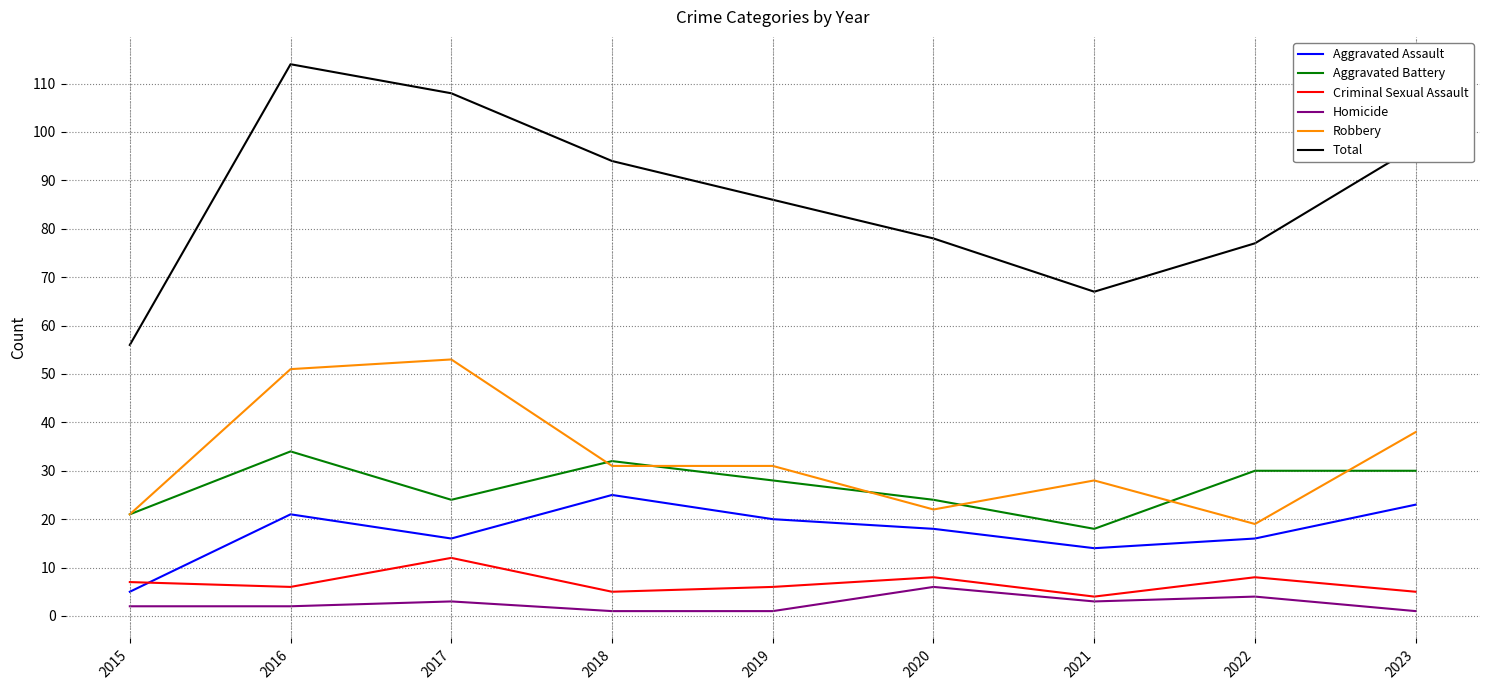

Reading left to right, what are all the values shown in this chart?

Aggravated Assault: 5	21	16	25	20	18	14	16	23
Aggravated Battery: 21	34	24	32	28	24	18	30	30
Criminal Sexual Assault: 7	6	12	5	6	8	4	8	5
Homicide: 2	2	3	1	1	6	3	4	1
Robbery: 21	51	53	31	31	22	28	19	38
Total: 56	114	108	94	86	78	67	77	97